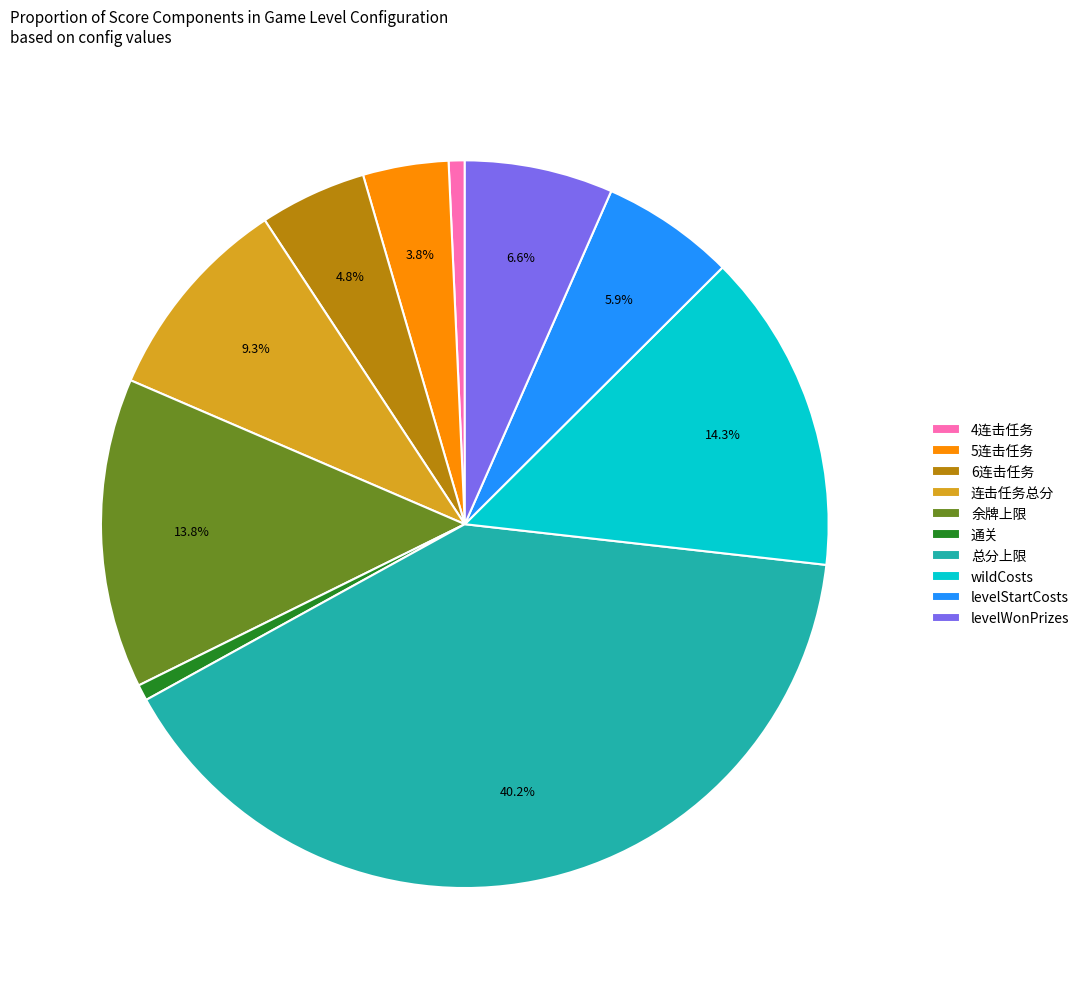

Which category has the biggest portion of the pie?

总分上限